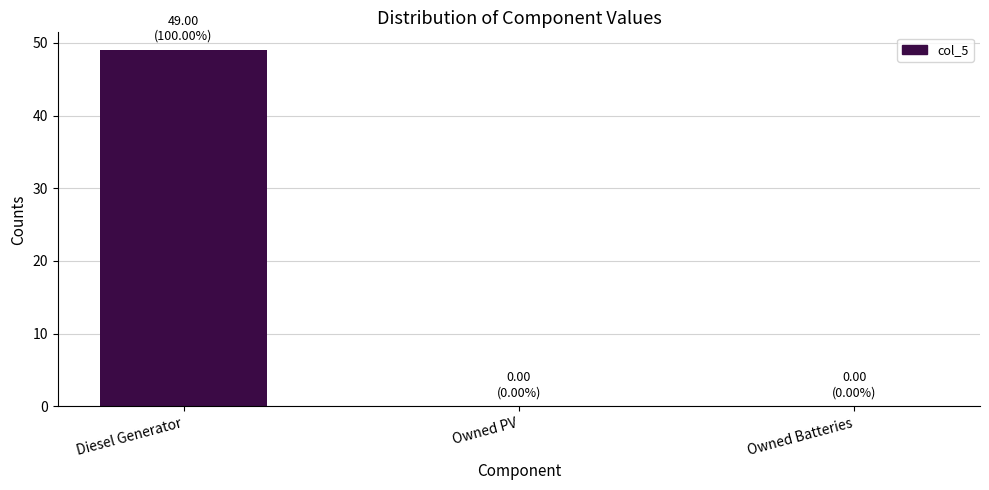

What is the maximum value shown in the chart?

49.0